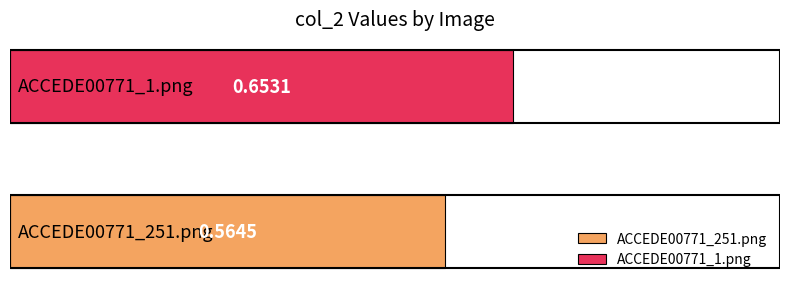

Rank the series by their average value, from lowest to highest.

ACCEDE00771_251.png, ACCEDE00771_1.png